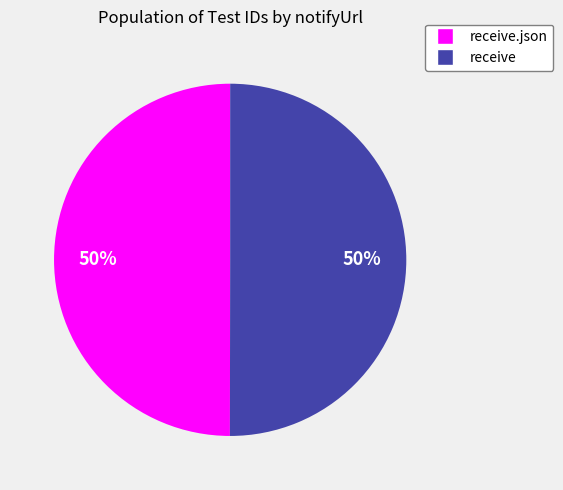

Approximately how many times larger is the value at receive.json compared to receive?

1.0